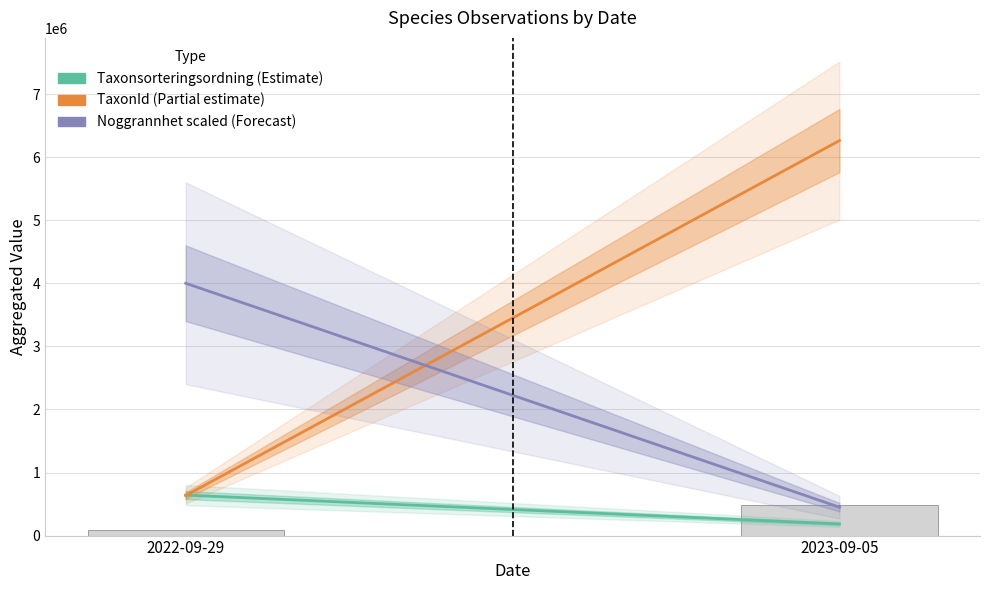

Is it true that the value at 2023-09-05 is 483502.7?

True